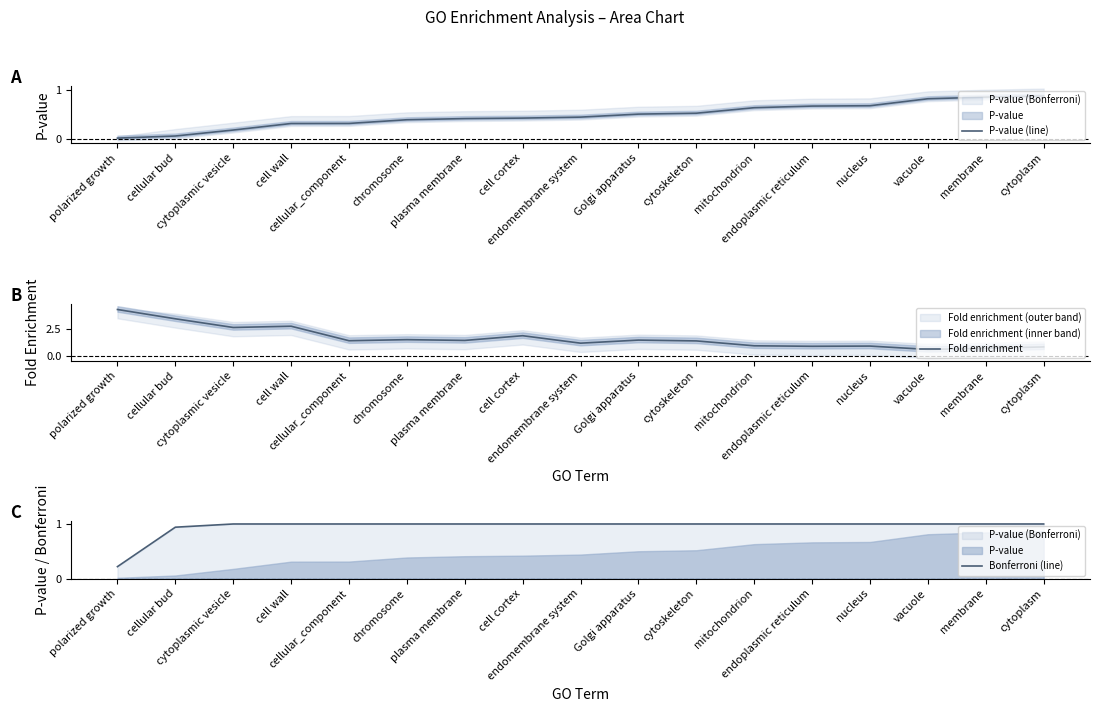

What is the total value across all series at polarized growth?

4.5